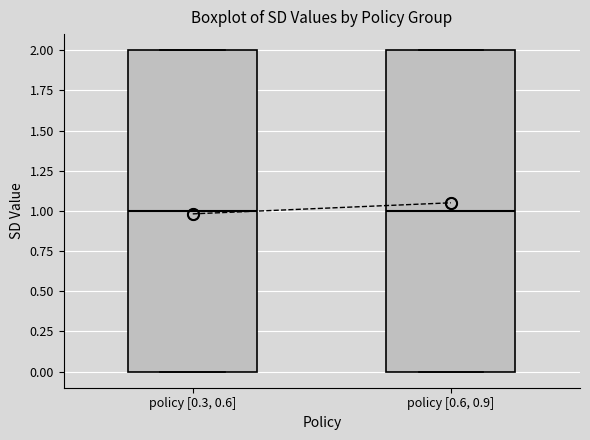

Reading left to right, transcribe this box plot: for each box, give where its median line is, the range the box spans, and where its two whiskers end, as read against the y-axis. The values are not printed on the chart, so give them approximately, as read against the axis.

policy [0.3, 0.6]: median 1, box 0 to 2, whiskers 0 to 2
policy [0.6, 0.9]: median 1, box 0 to 2, whiskers 0 to 2